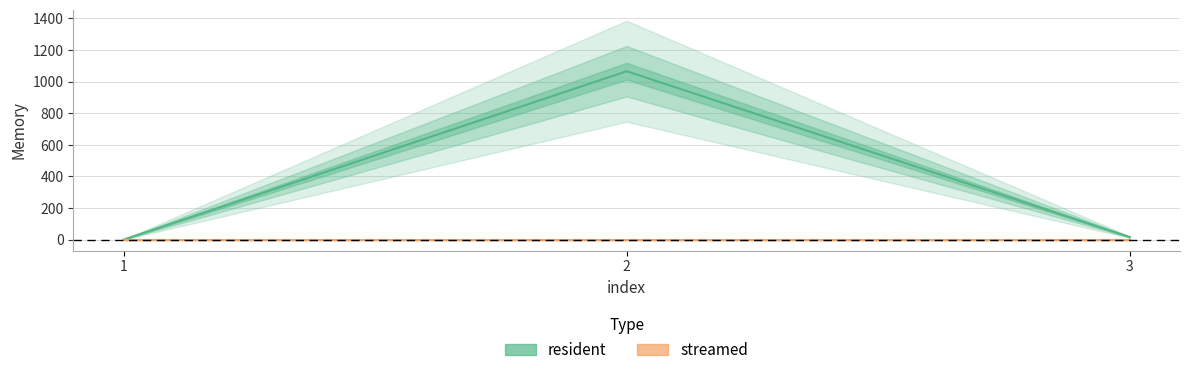

Rank the categories by value from highest to lowest.

2, 3, 1